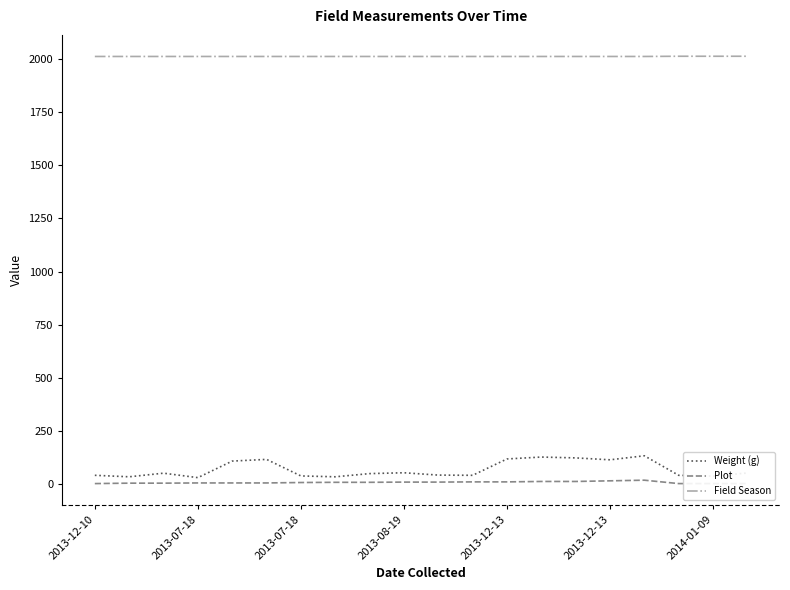

Count the Field Season values in the range 2013 to 2014.

20